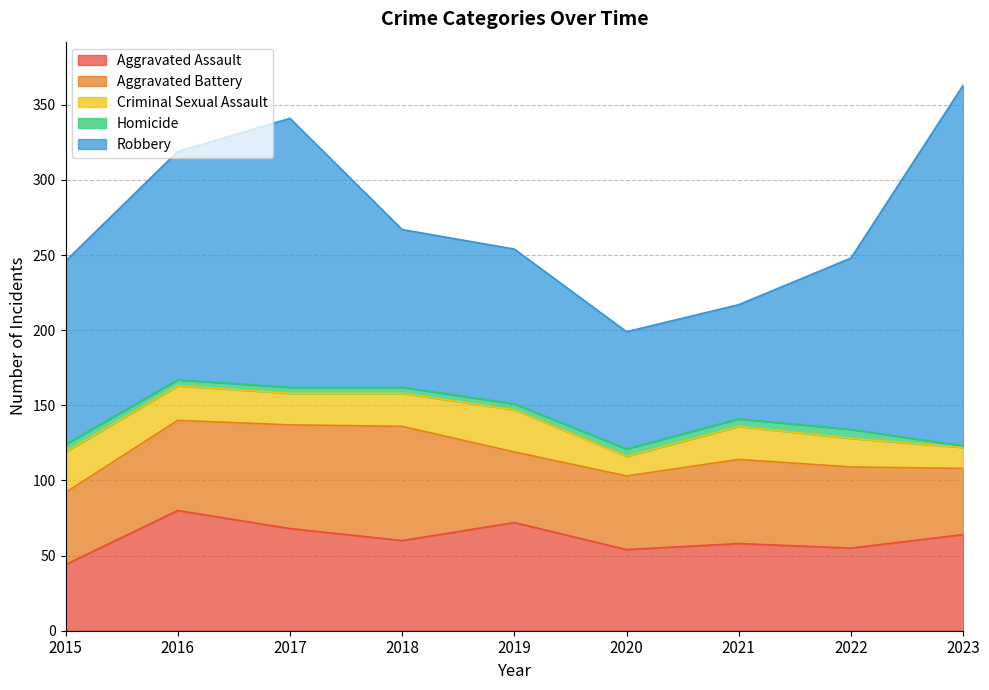

At 2017, list the series in order from smallest to largest.

Homicide, Criminal Sexual Assault, Aggravated Assault, Aggravated Battery, Robbery